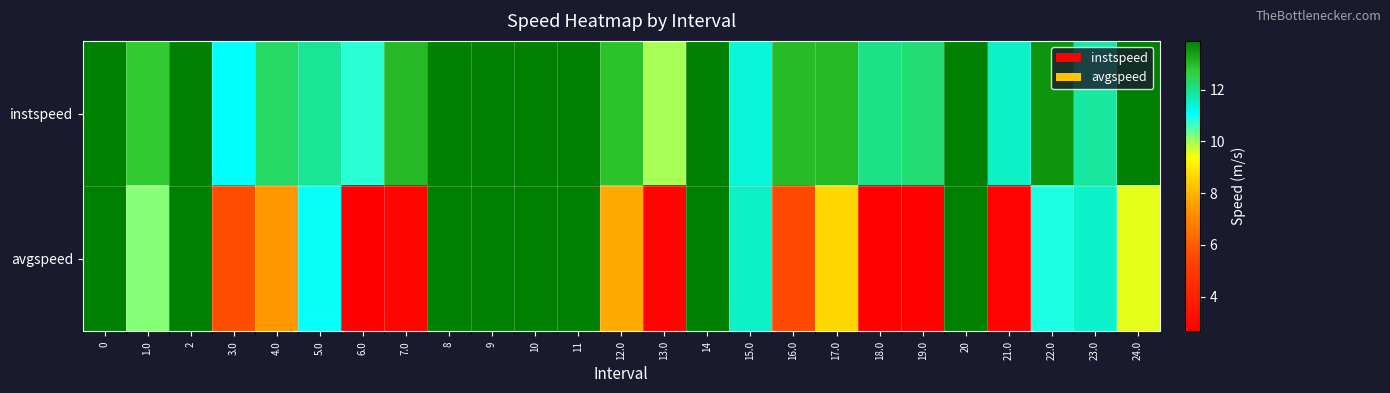

Between 4.0 and 12.0, which series saw the biggest shift?

instspeed